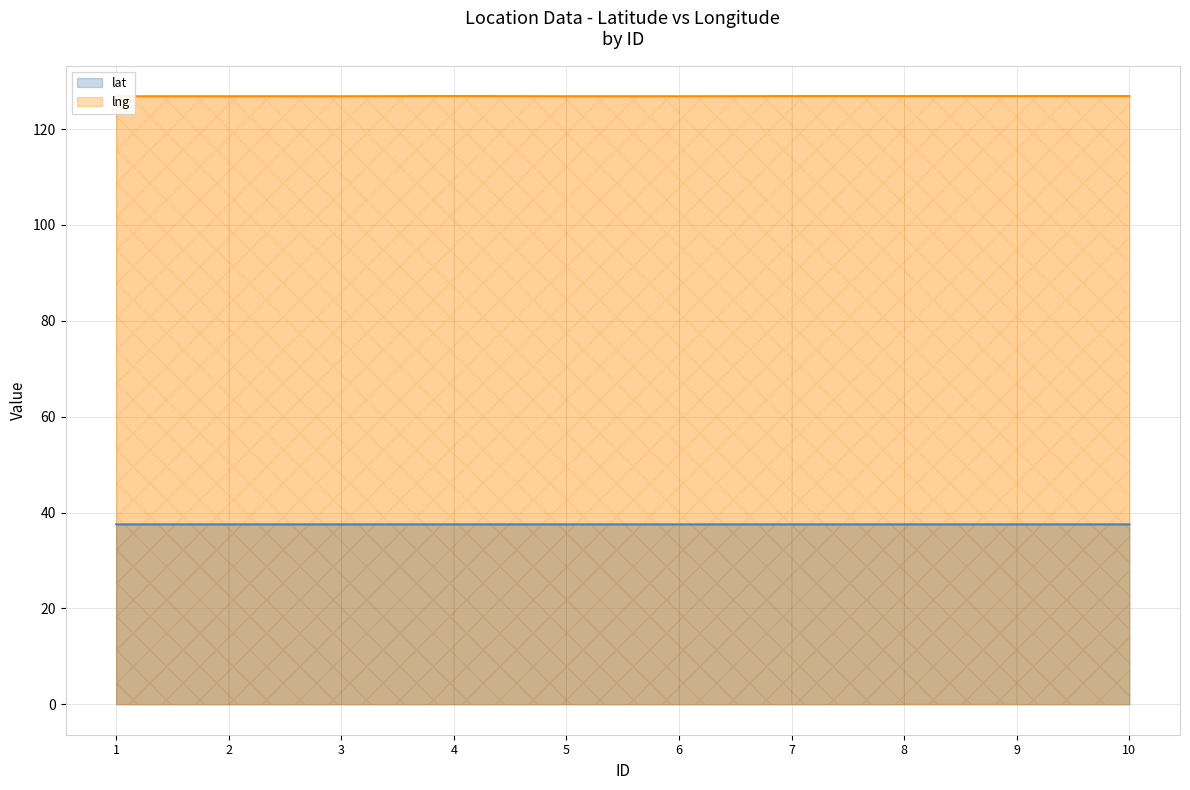

Reading right to left, transcribe all the data shown in this chart.

lat: 1=37.5	2=37.5	3=37.5	4=37.5	5=37.5	6=37.5	7=37.5	8=37.5	9=37.5	10=37.5
lng: 1=126.8	2=126.8	3=126.8	4=126.9	5=126.8	6=126.8	7=126.9	8=126.9	9=126.9	10=126.9